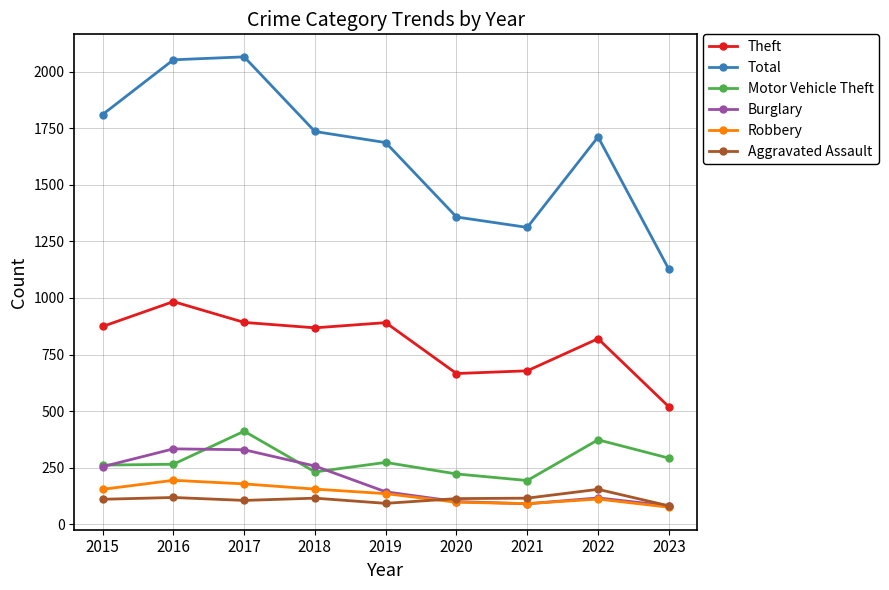

Which category has the lowest value in the Theft series?

2023